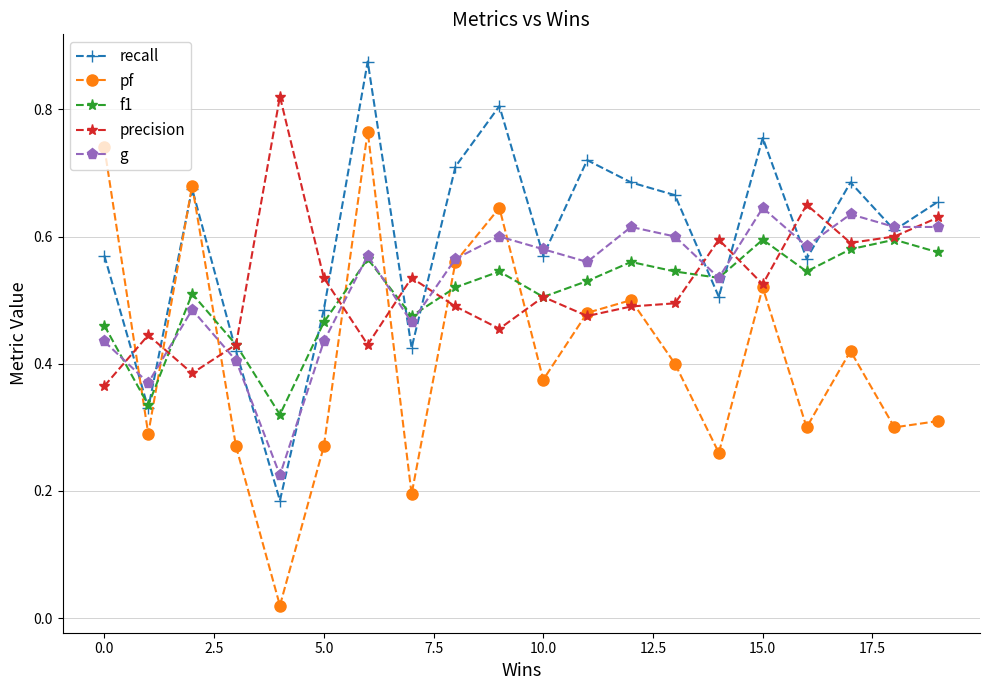

Rank the series by their maximum value, from lowest to highest.

f1, g, pf, precision, recall